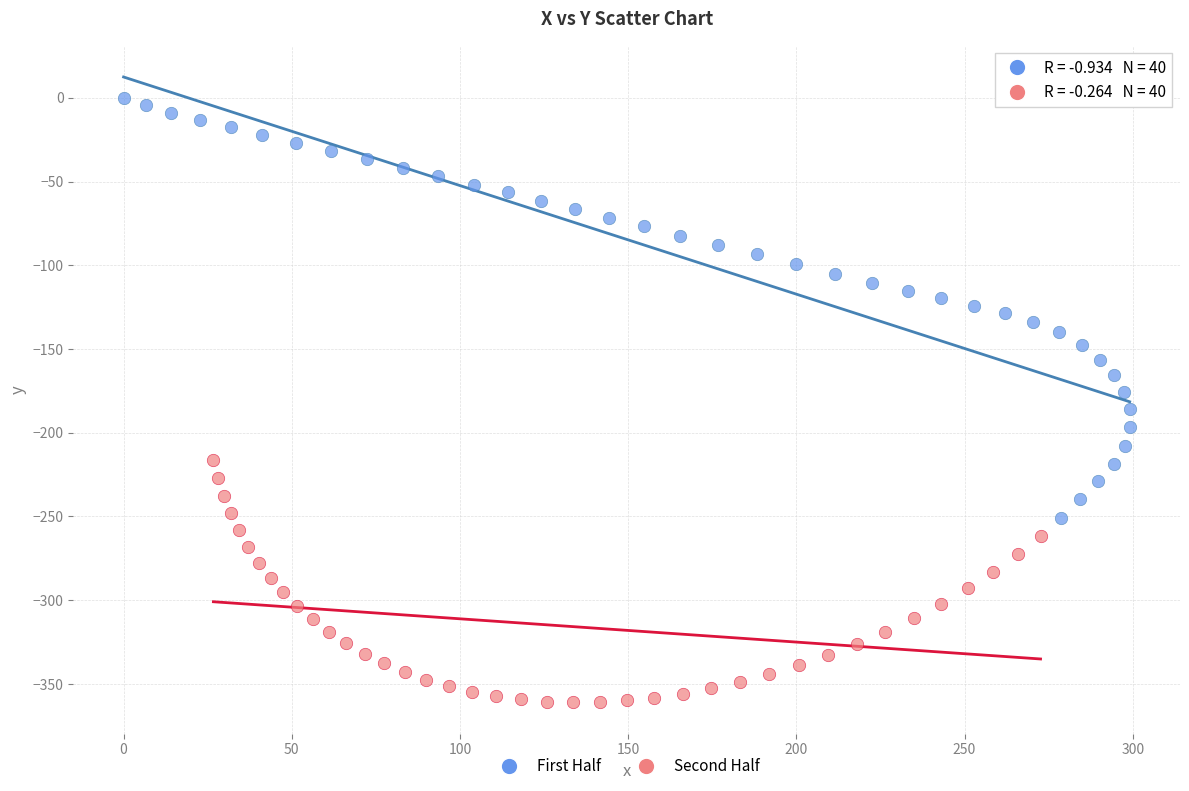

Which series contains the highest Y value?

First Half